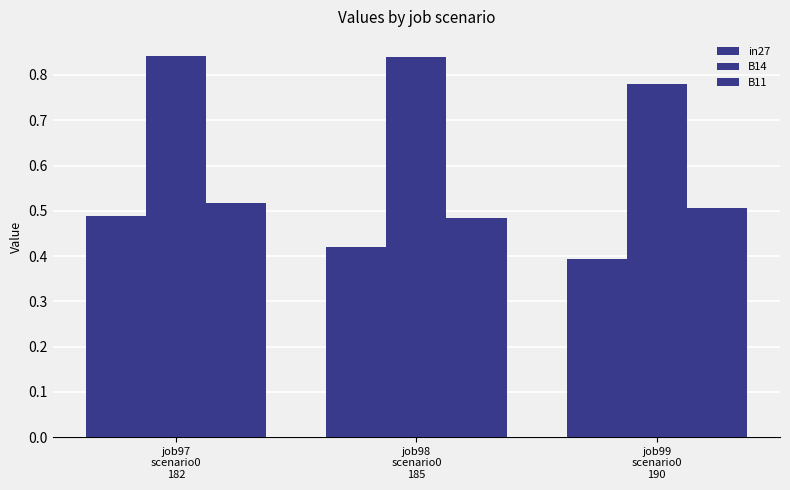

How many data points does each series have?

3